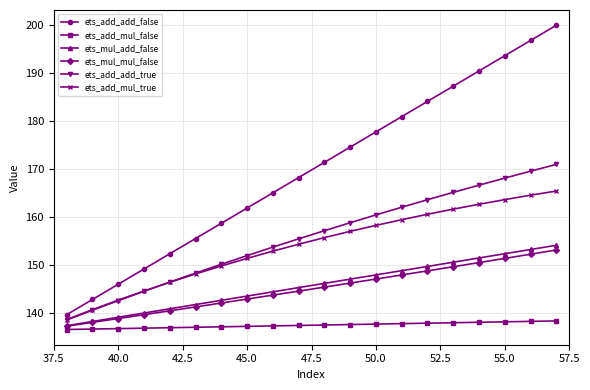

True or false: ets_mul_mul_false and ets_add_mul_false cross at least once.

False